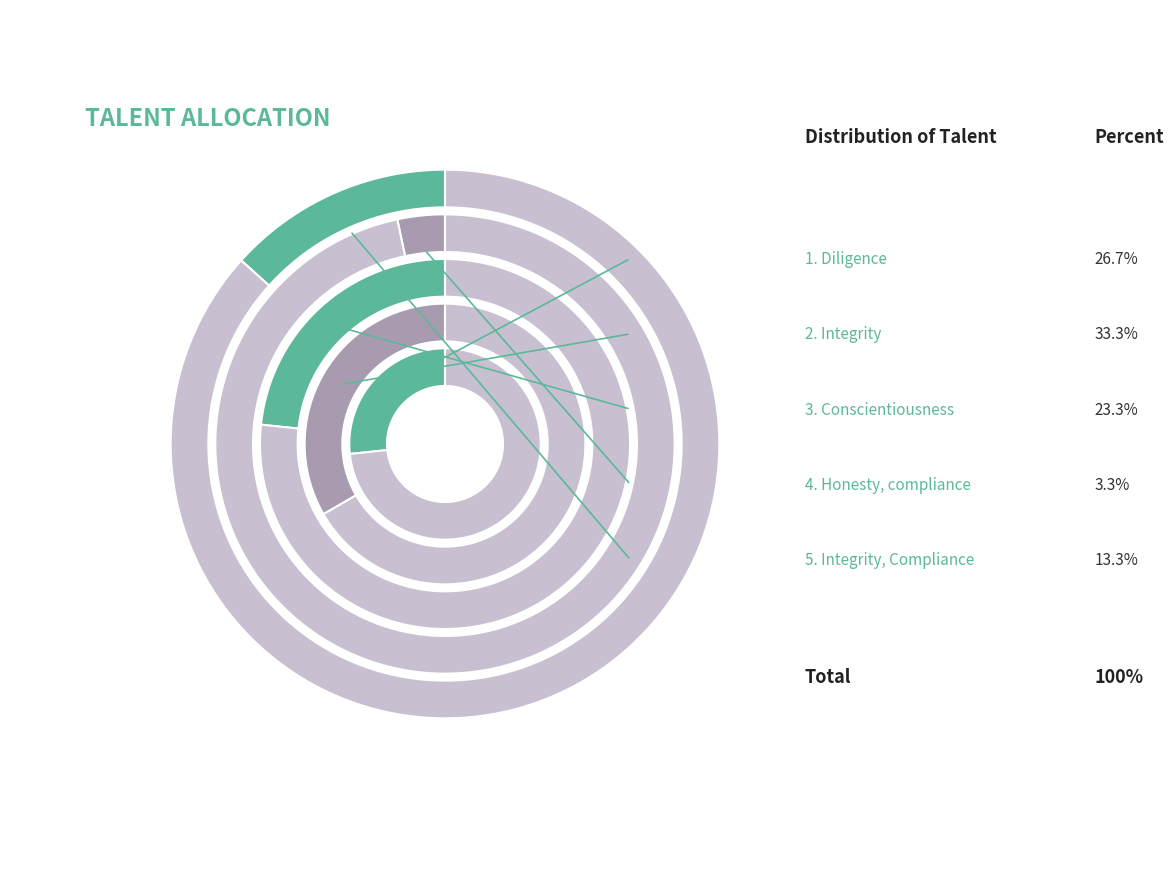

How many slices are in this pie chart?

5